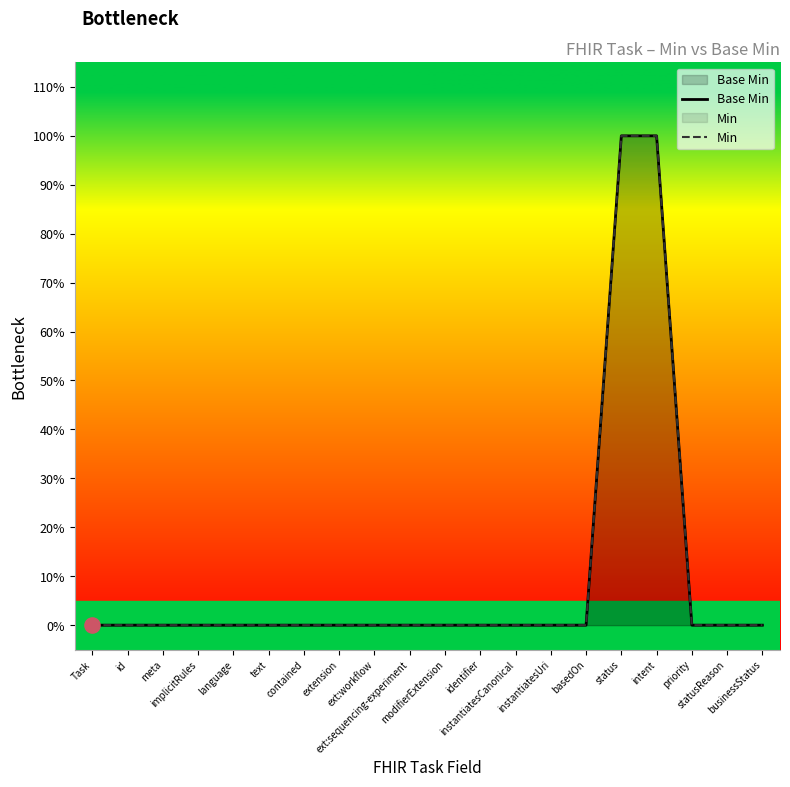

Which series has the largest total across all categories?

Base Min